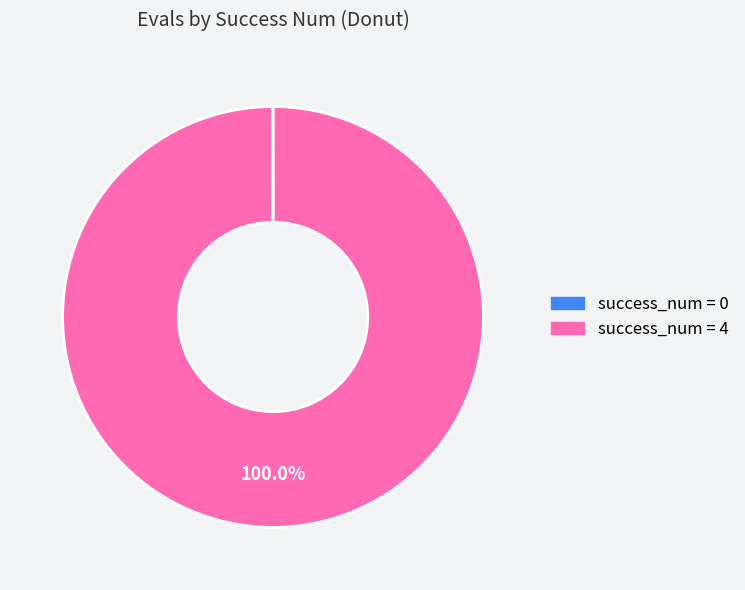

Does any single category account for the majority?

Yes